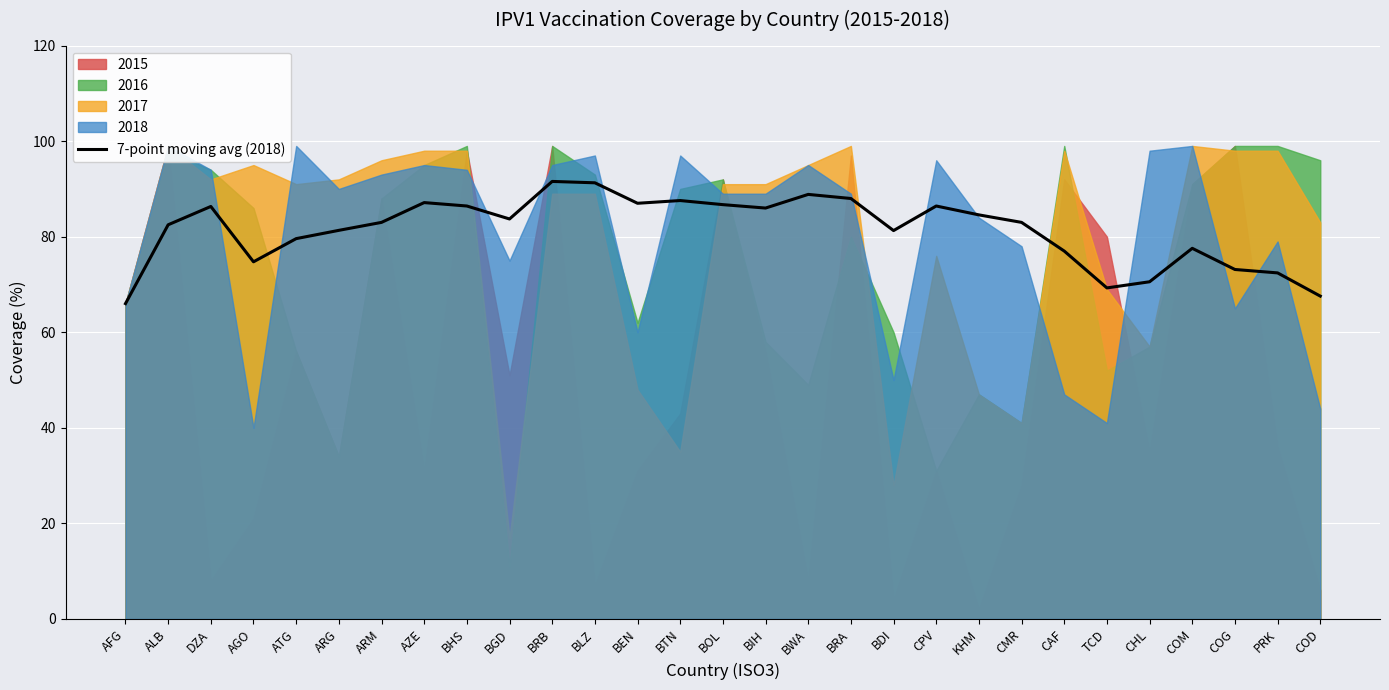

The value at BOL is 86.7. True or false?

True